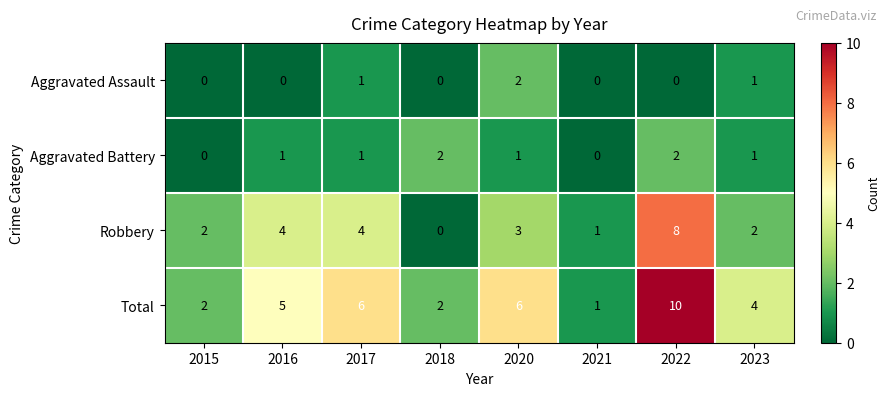

Rank the series at 2020 from lowest to highest value.

Aggravated Battery, Aggravated Assault, Robbery, Total